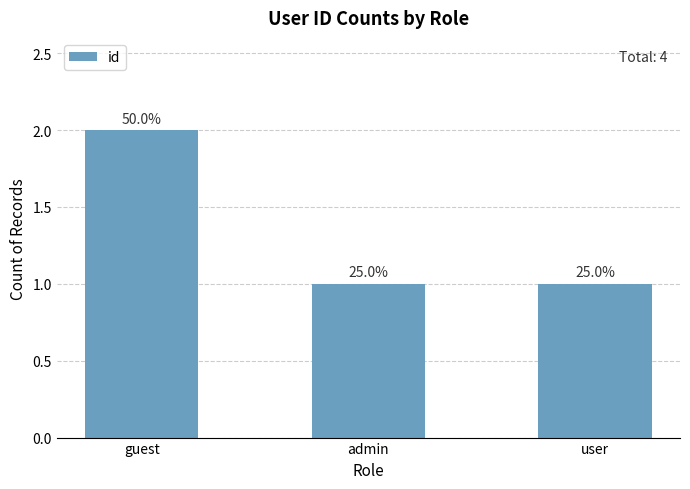

How many bars are there in total?

3